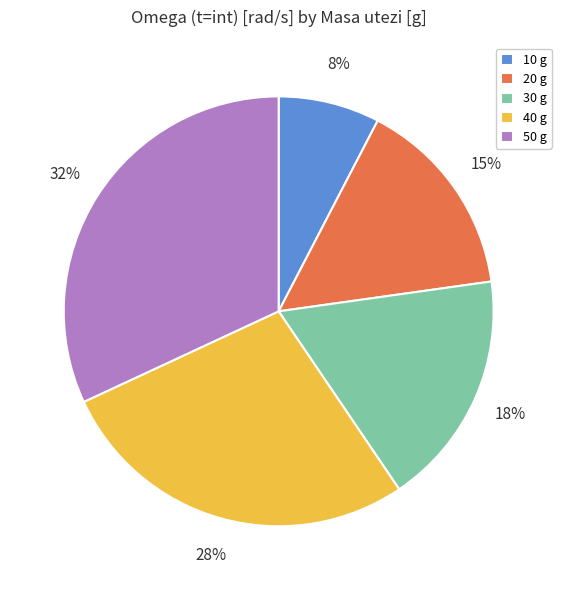

How many slices are in this pie chart?

5